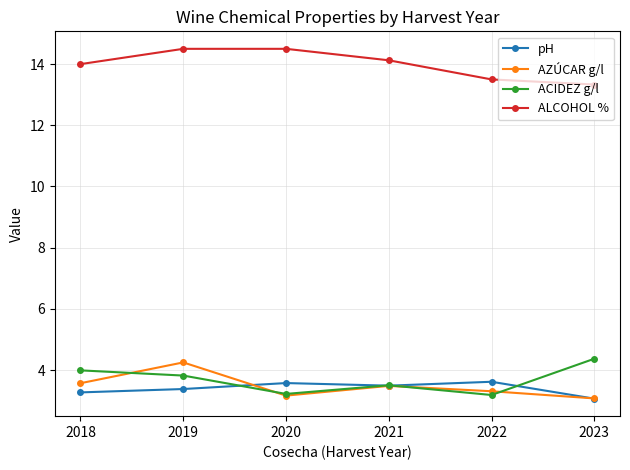

True or false: ALCOHOL % and ACIDEZ g/l intersect in this chart.

False